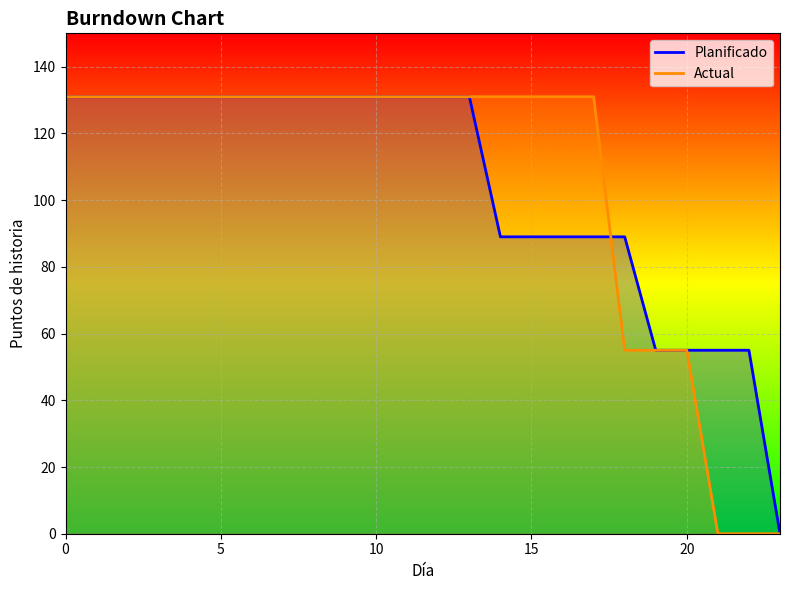

Where do Planificado and Actual first cross each other?

17 and 18